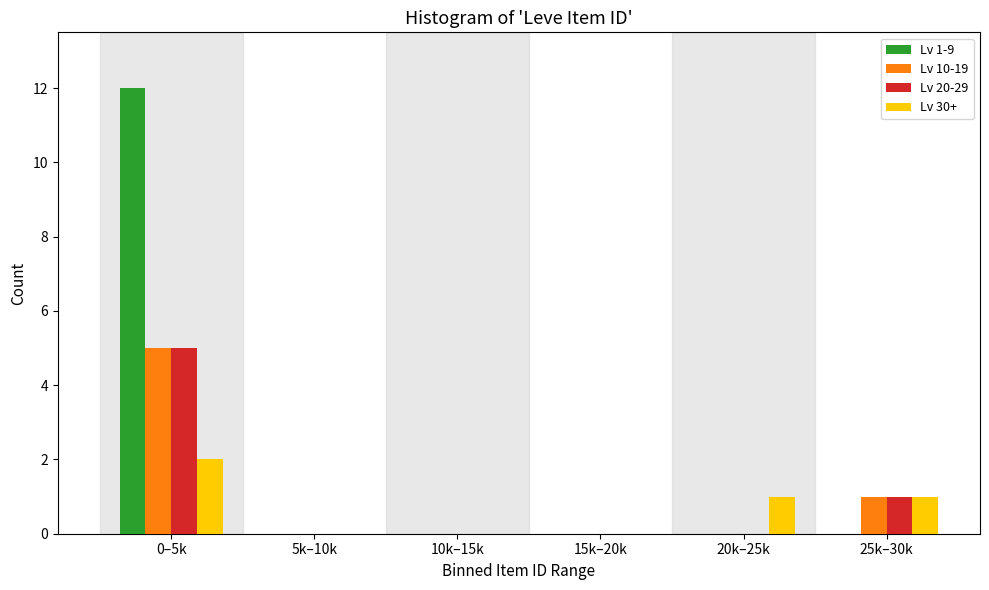

Reading right to left, list all the values displayed in this chart.

Lv 1-9: 25k–30k=0	20k–25k=0	15k–20k=0	10k–15k=0	5k–10k=0	0–5k=12
Lv 10-19: 25k–30k=1	20k–25k=0	15k–20k=0	10k–15k=0	5k–10k=0	0–5k=5
Lv 20-29: 25k–30k=1	20k–25k=0	15k–20k=0	10k–15k=0	5k–10k=0	0–5k=5
Lv 30+: 25k–30k=1	20k–25k=1	15k–20k=0	10k–15k=0	5k–10k=0	0–5k=2